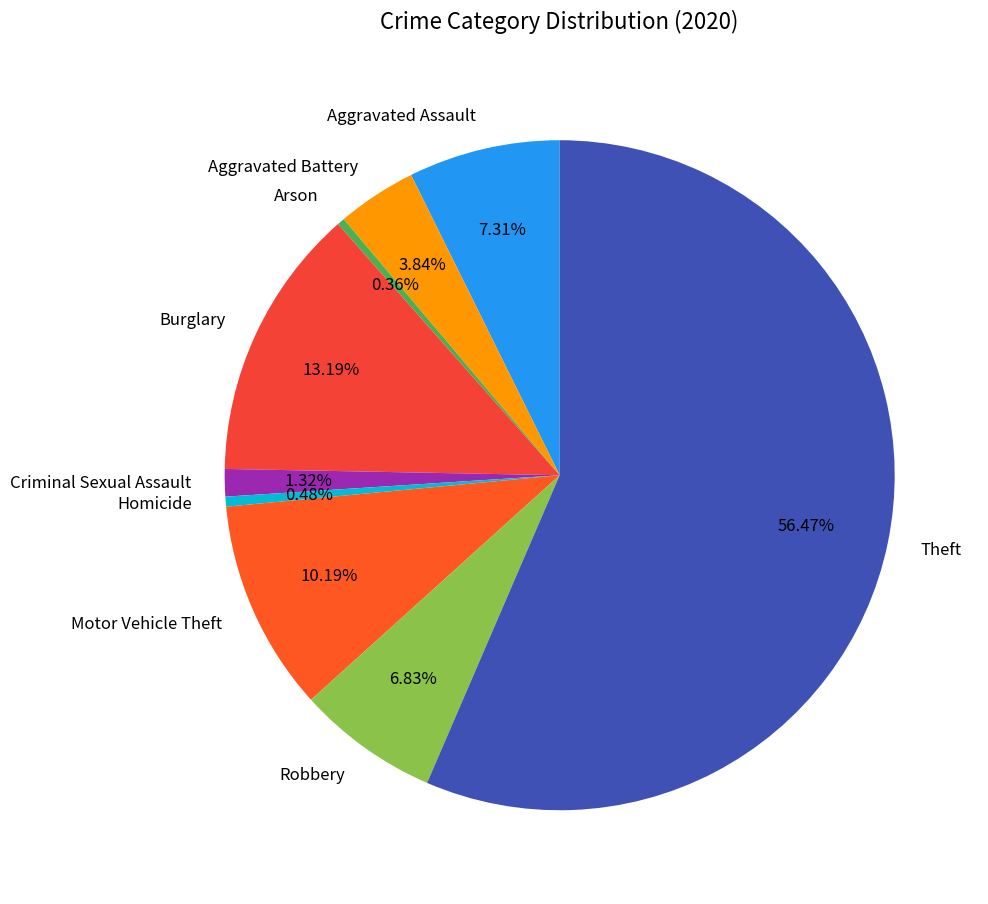

Is there a majority slice in this chart?

Yes